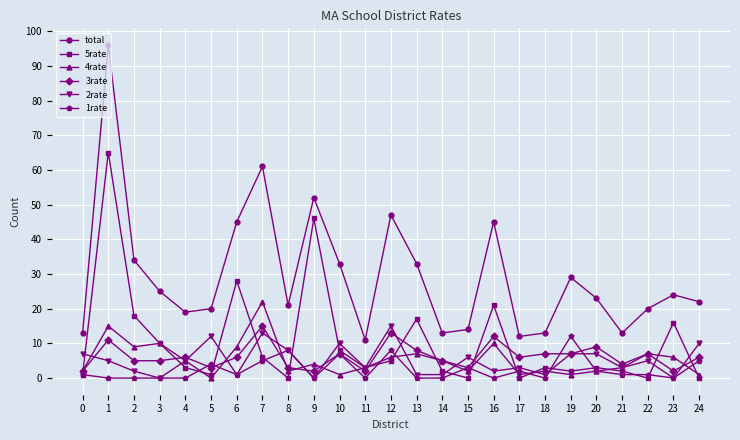

True or false: 2rate and 3rate intersect in this chart.

True